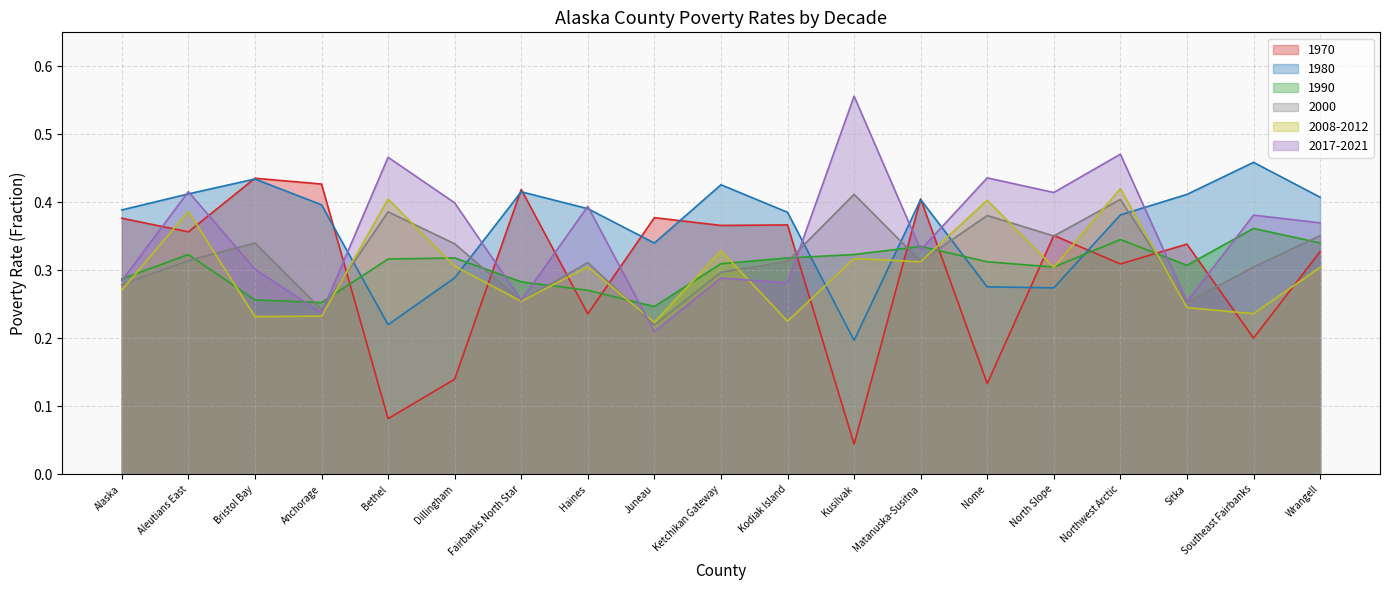

Between Nome and Bethel, which is larger?

Nome